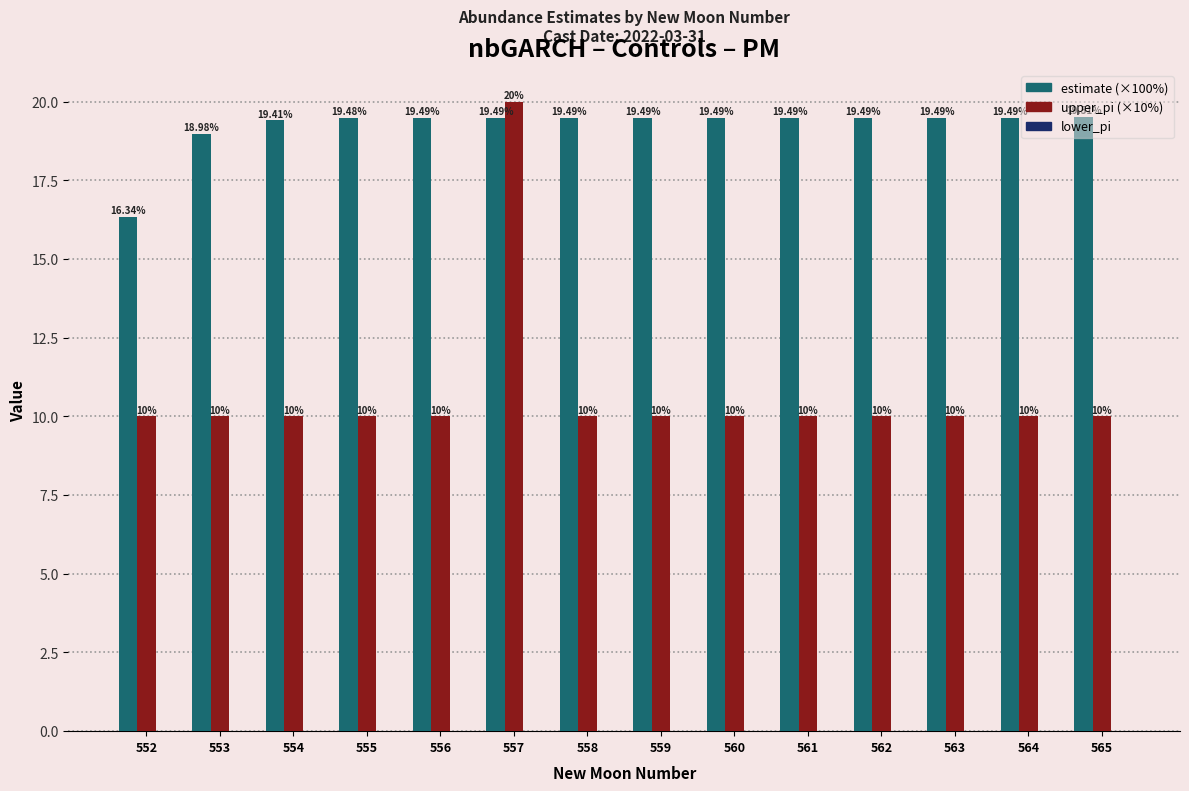

At which category is the sum across all series the highest?

557